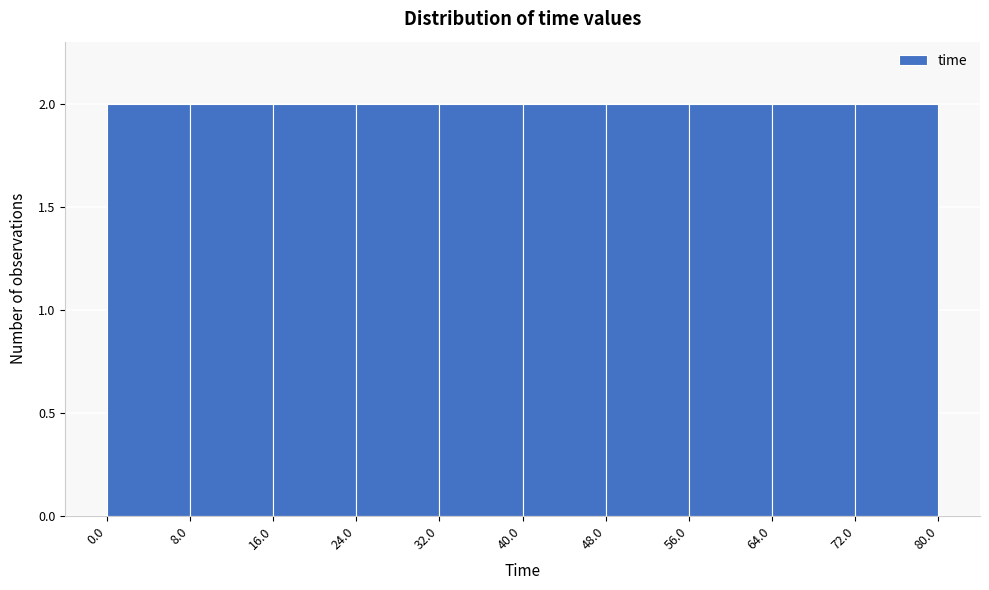

What is the height of the bar covering 24.0 to 32.0 on the x-axis? The values are not printed on the chart, so give them approximately, as read against the axis.

2